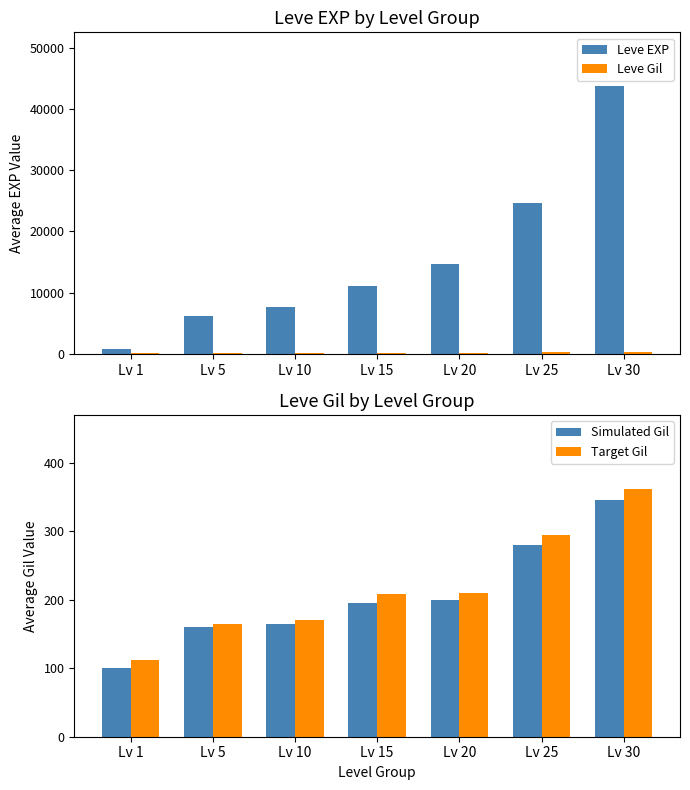

Which has a higher value, Lv 10 or Lv 30?

Lv 30